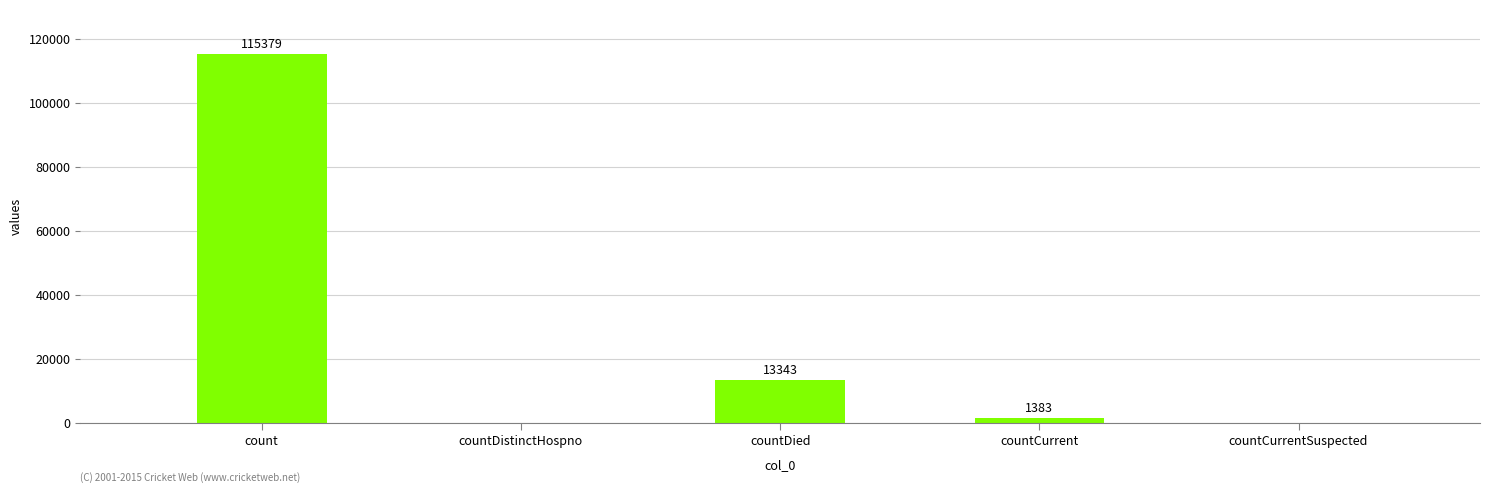

How many values are above zero?

3